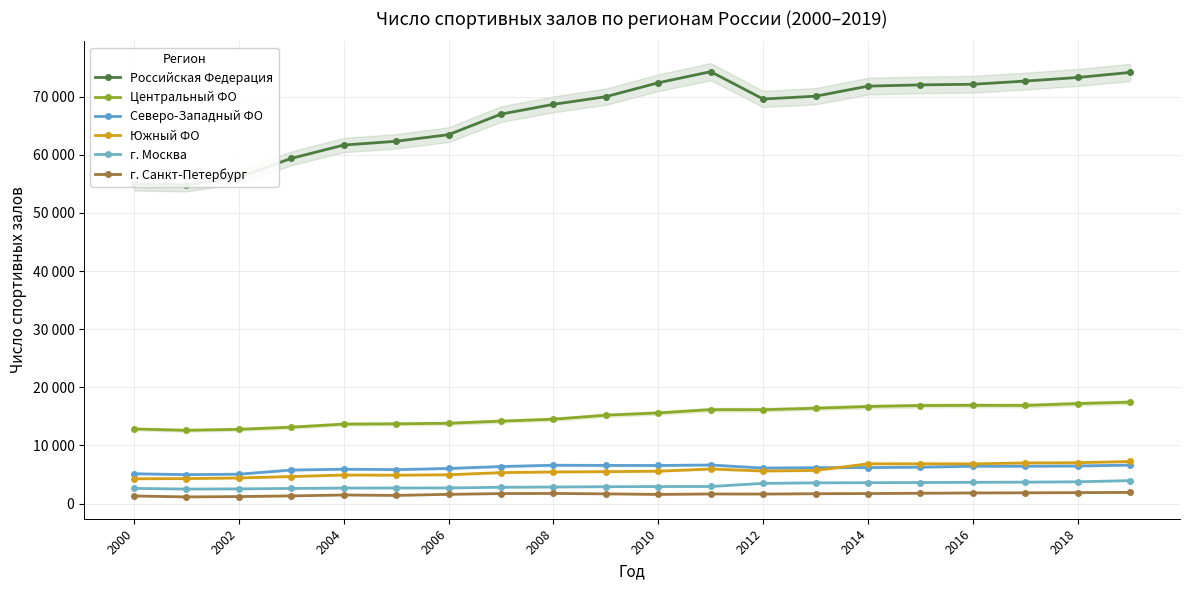

What is the sum of all Южный ФО values?

113133